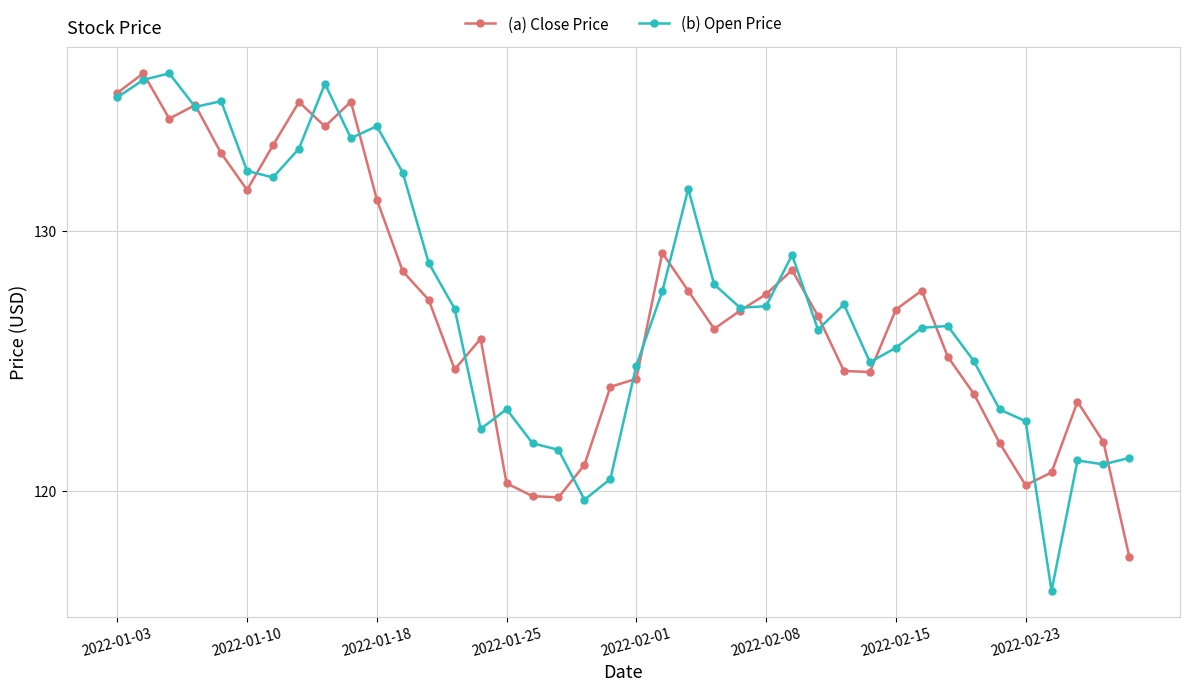

Which series has the largest range (max minus min)?

(b) Open Price